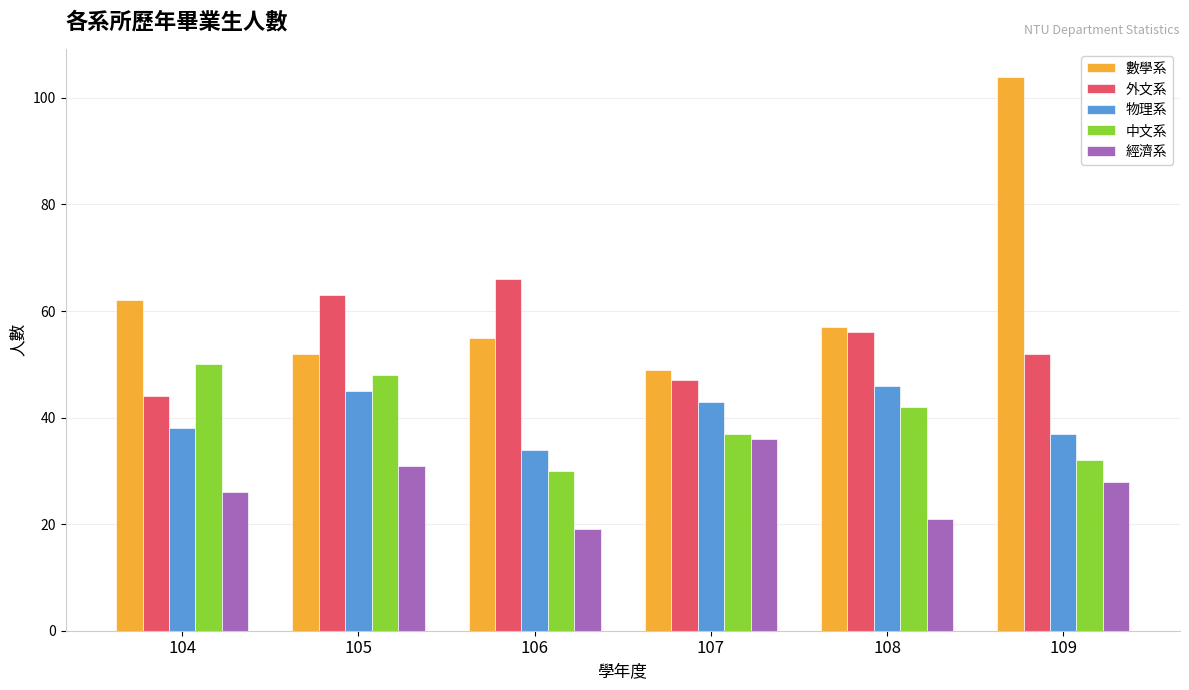

The 外文系 series shows 26 at 106. True or false?

False